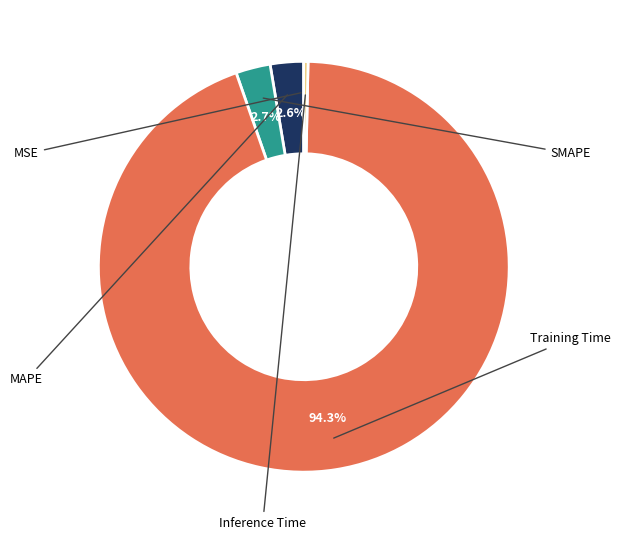

Does any single category account for the majority?

Yes